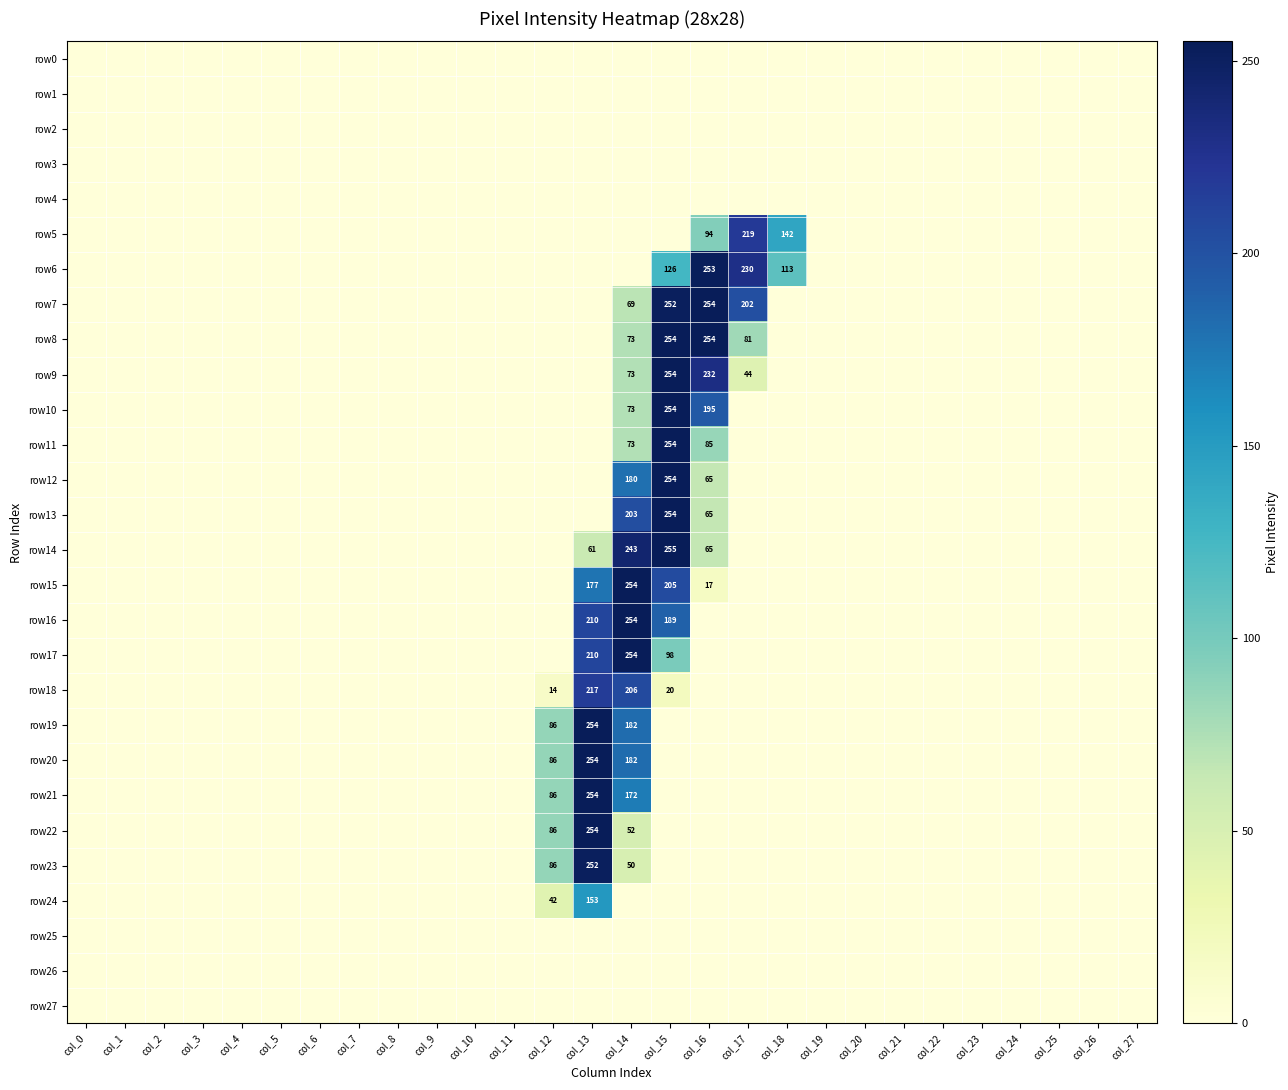

How many positive values does the row8 series have?

4